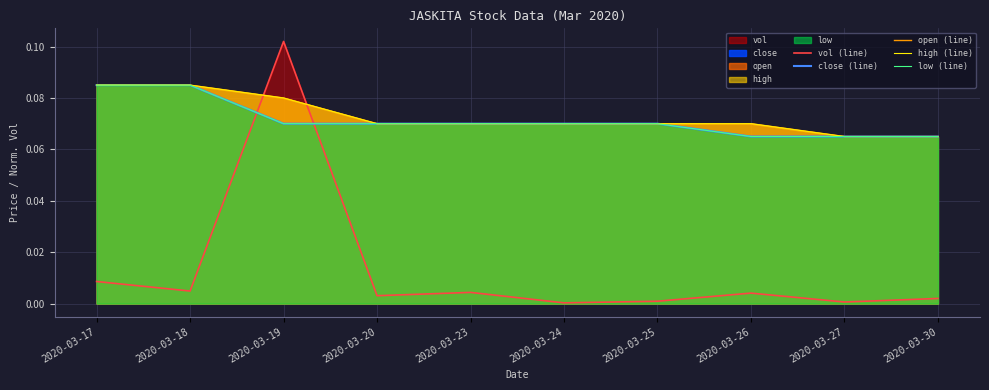

Which series has the largest range (max minus min)?

vol (line)